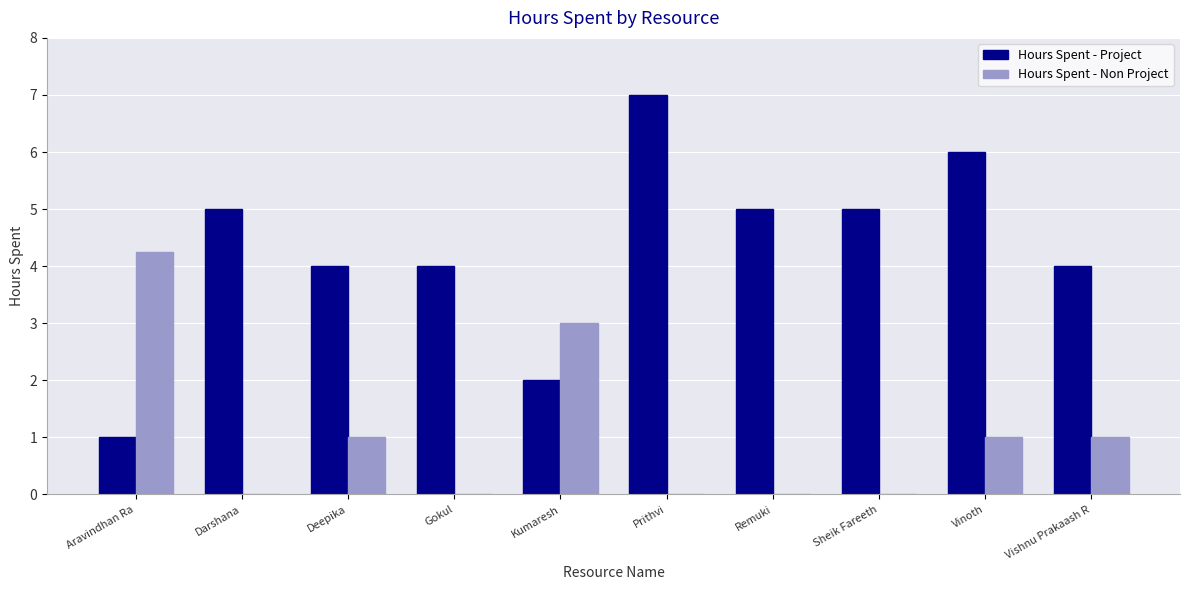

What is the total value across all series at Deepika?

5.0